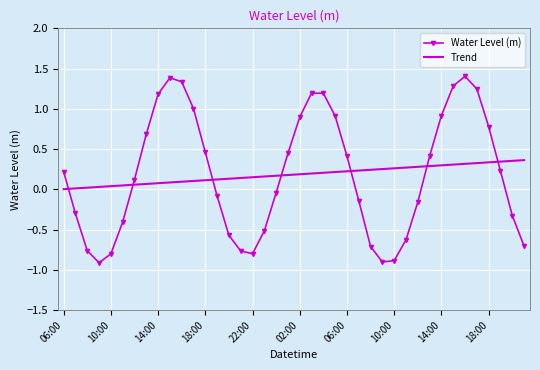

True or false: Trend and Water Level (m) cross at least once.

True